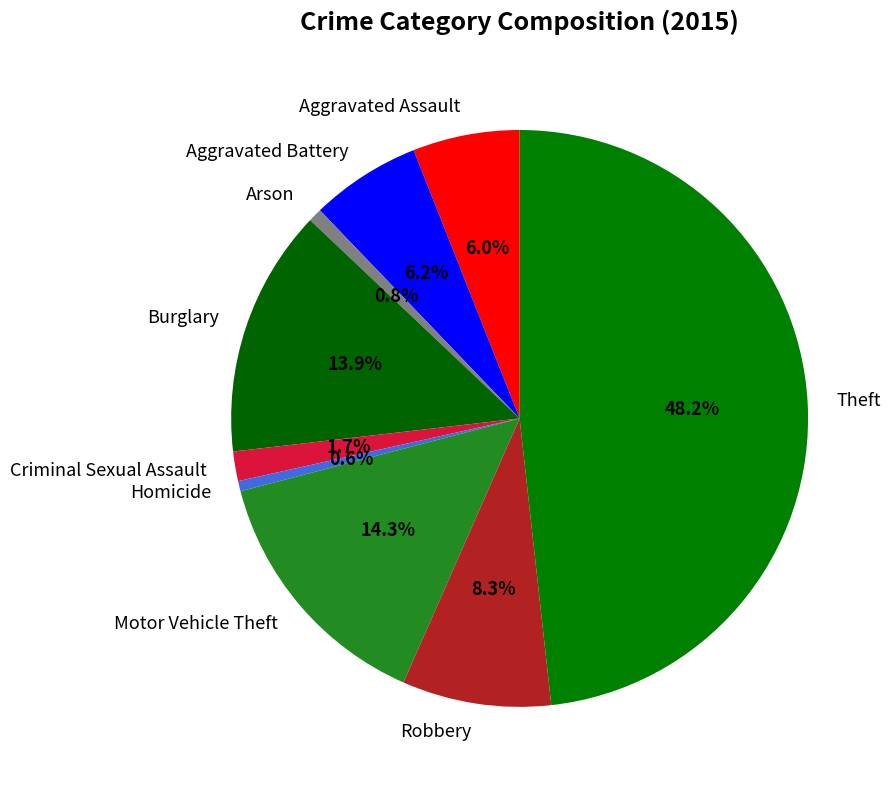

What portion of the pie excludes Arson?

99.2%